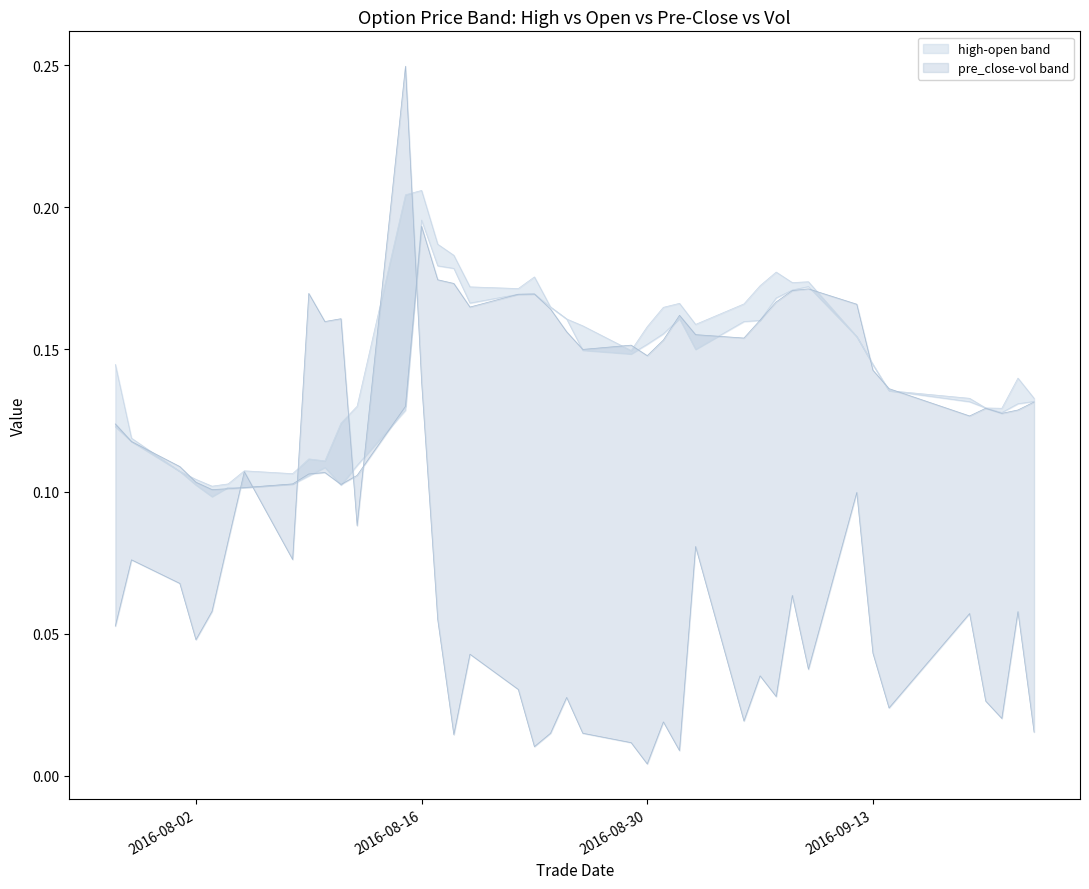

Where is high nearest to the value 0?

20160803